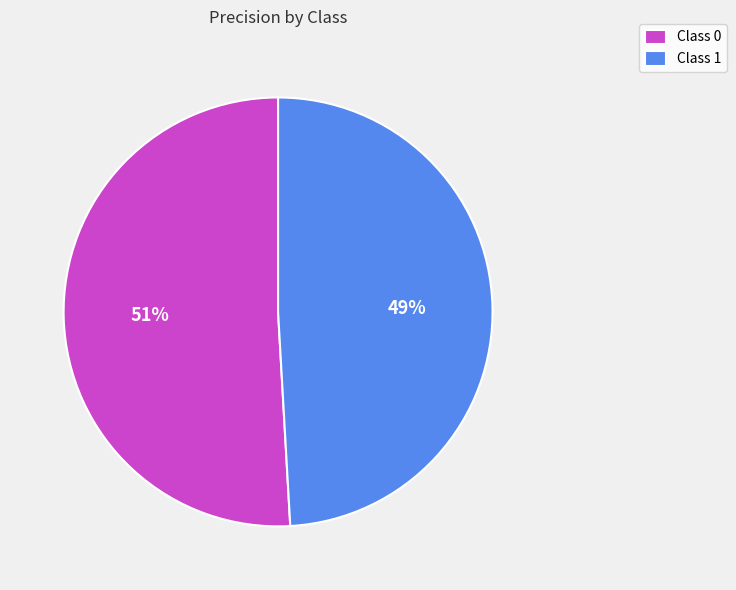

Is the sum of Class 1 and Class 0 greater than half?

Yes